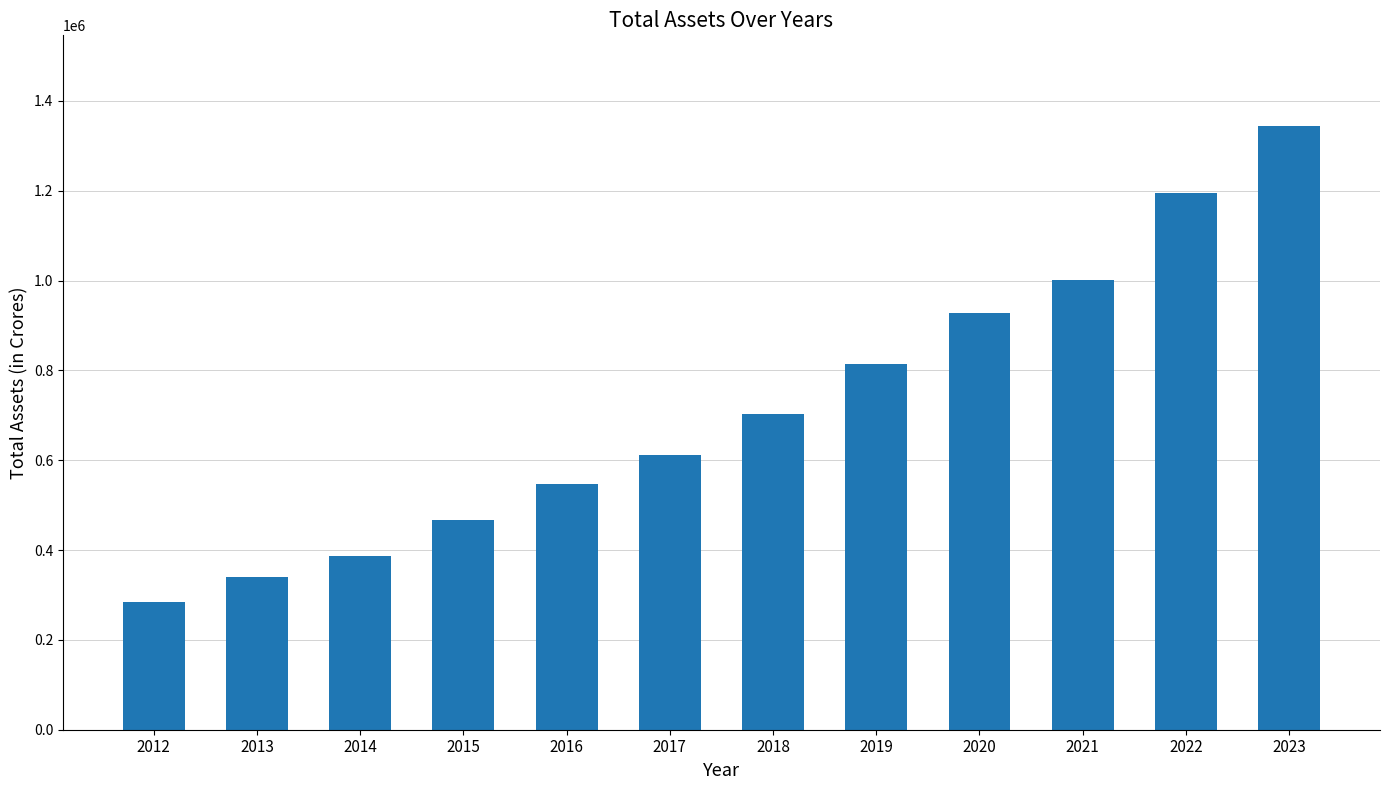

What is the sum of all values?

8624240